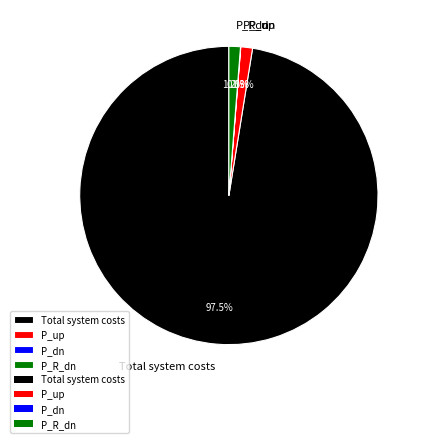

Combined, what portion of the pie is P_R_dn and P_up?

2.5%